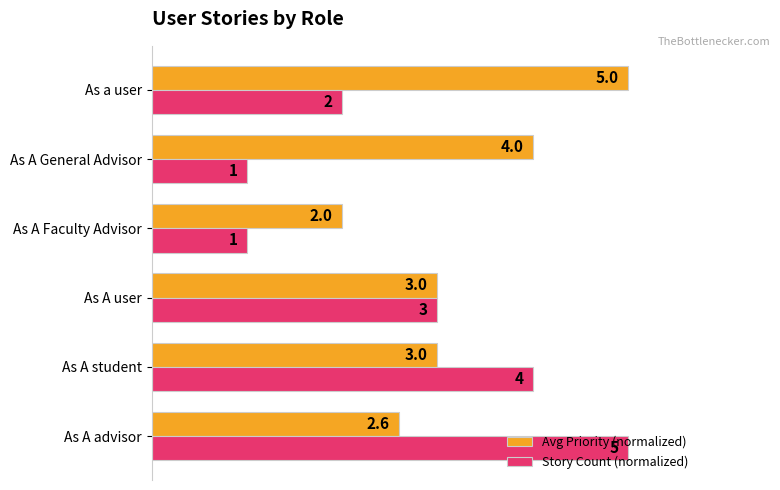

Which series has the largest range (max minus min)?

Story Count (normalized)